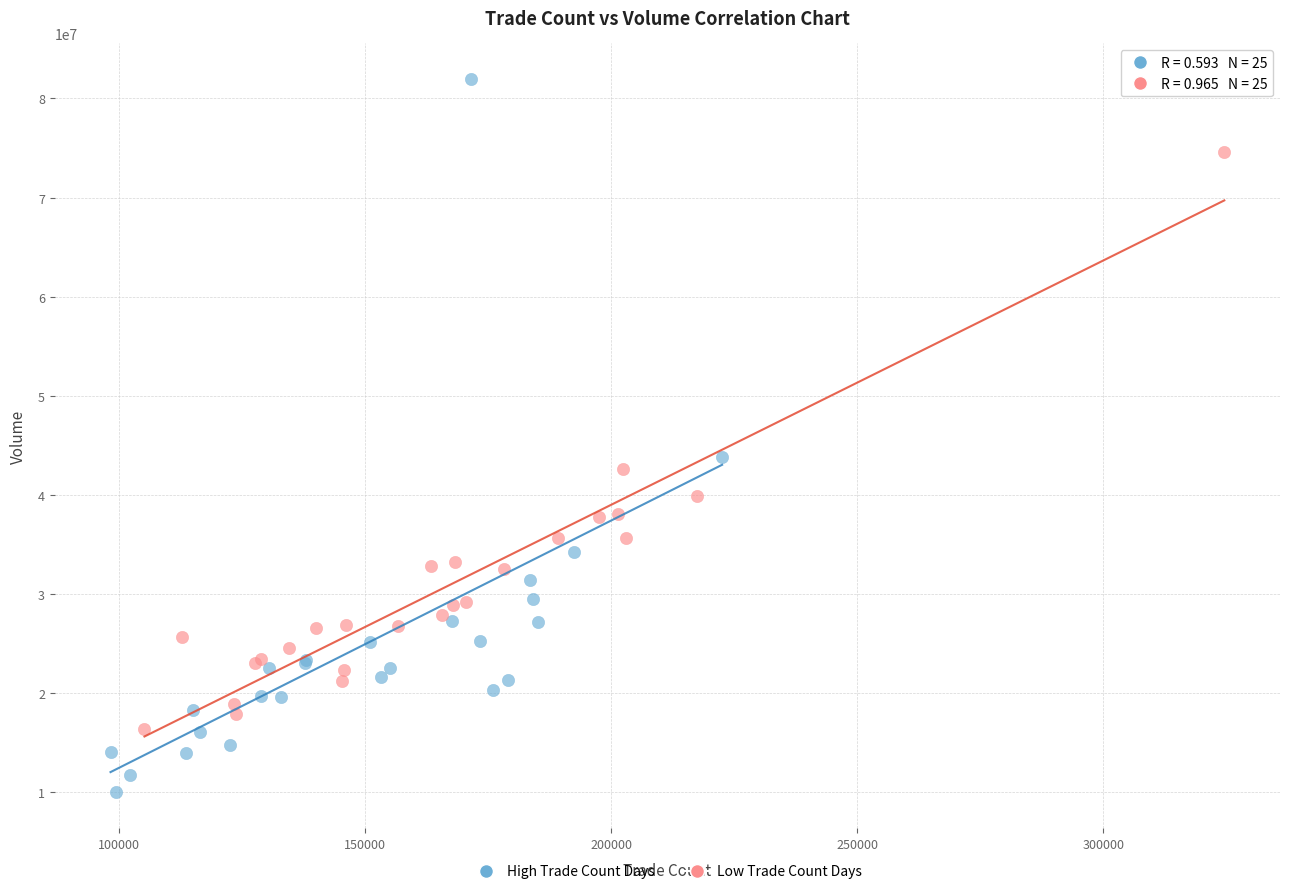

Which series has the widest spread of Y values?

High Trade Count Days